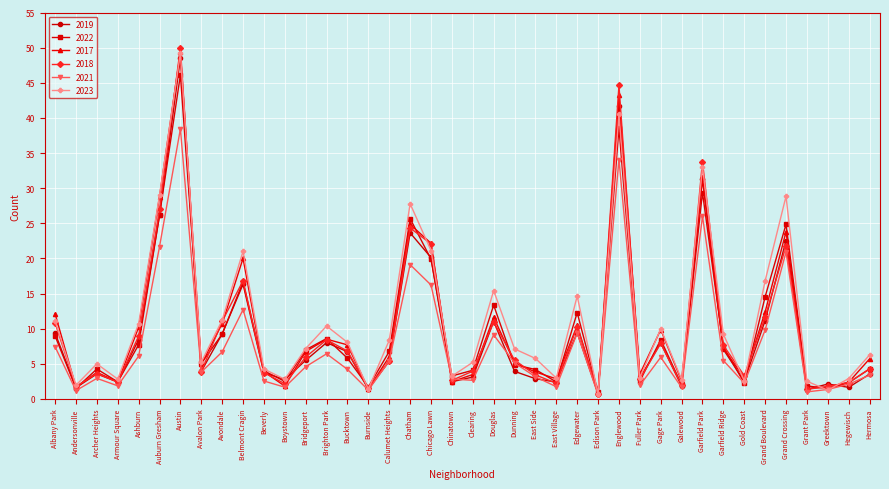

True or false: 2019 has more than 2 interior local peaks.

True